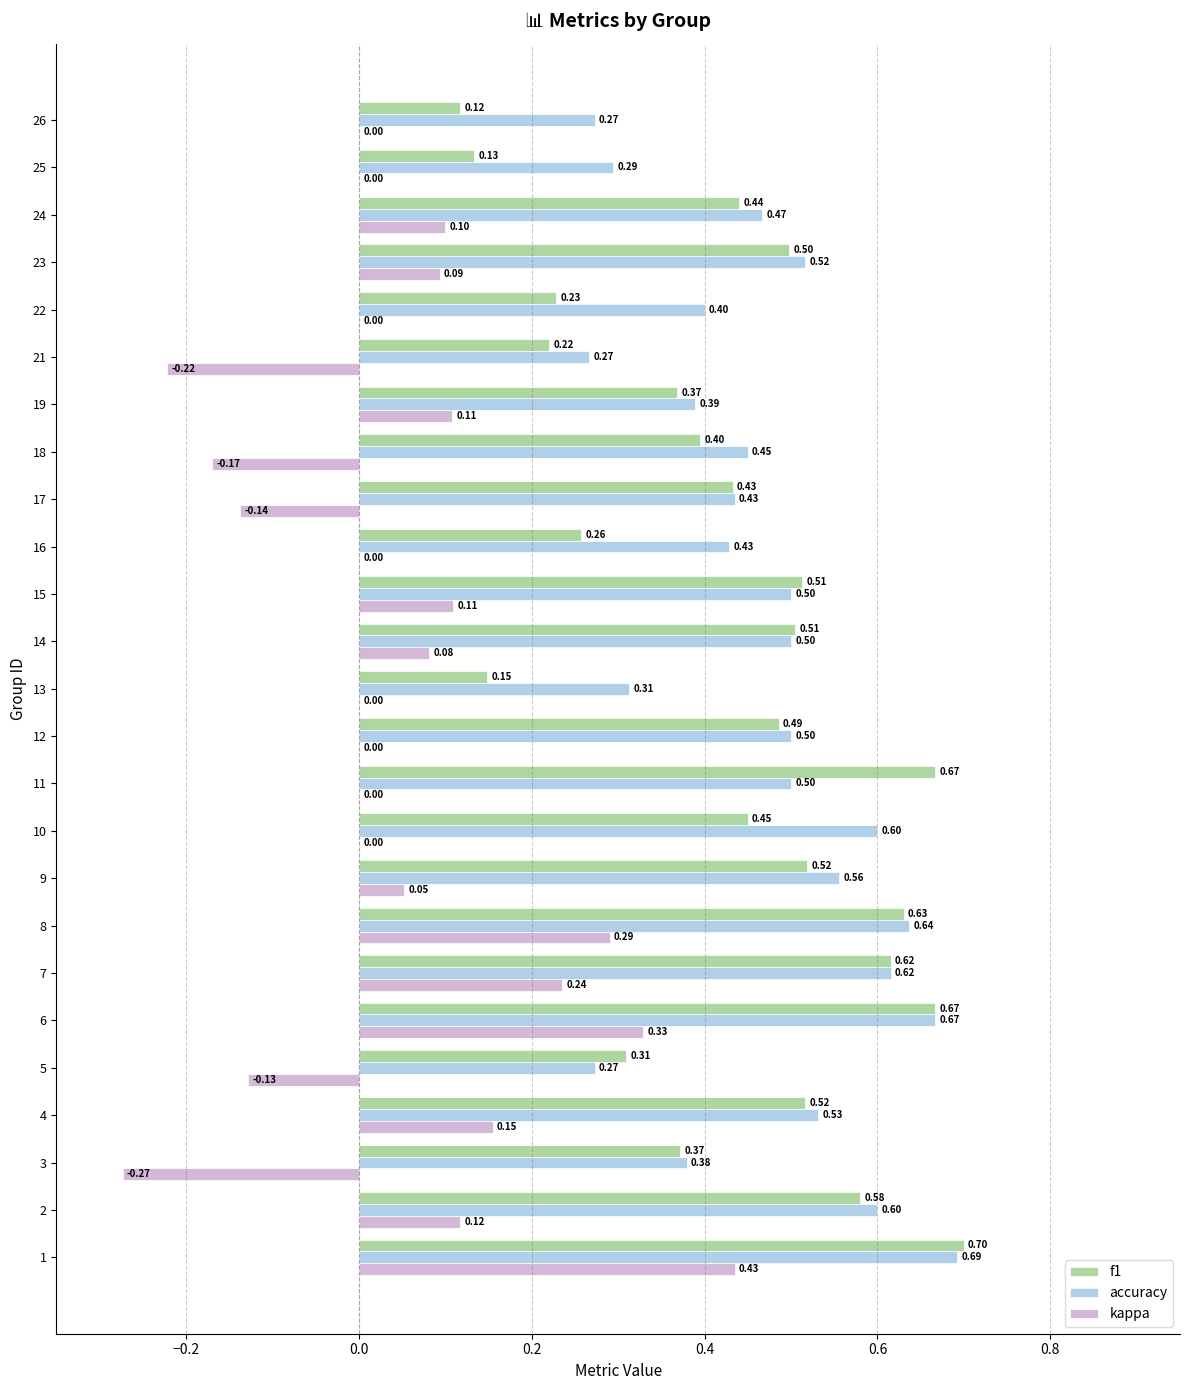

Between 2 and 24, which series saw the biggest shift?

f1